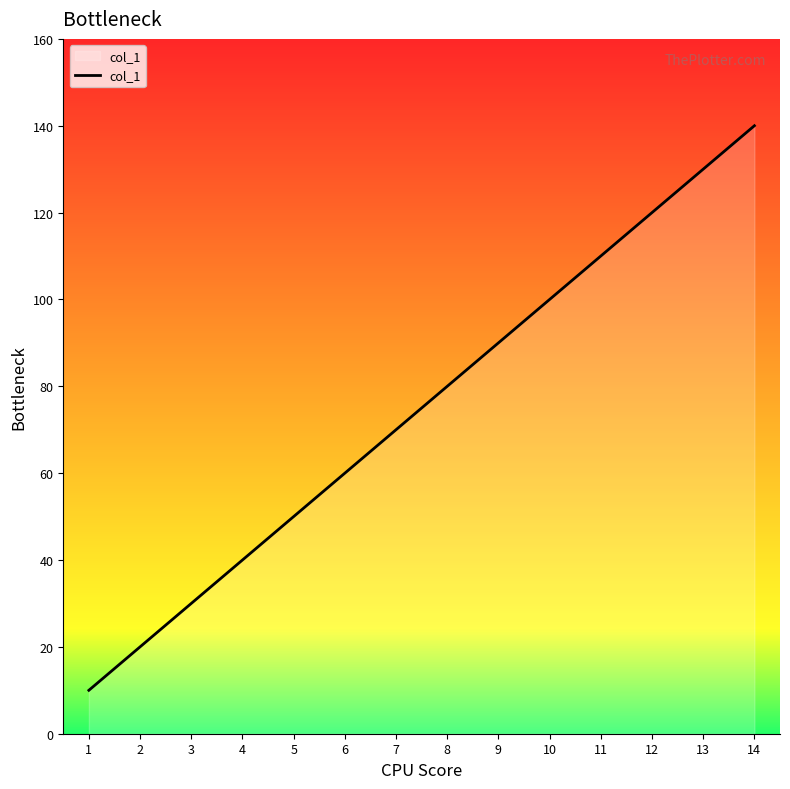

True or false: the data has more than 2 interior local peaks.

False